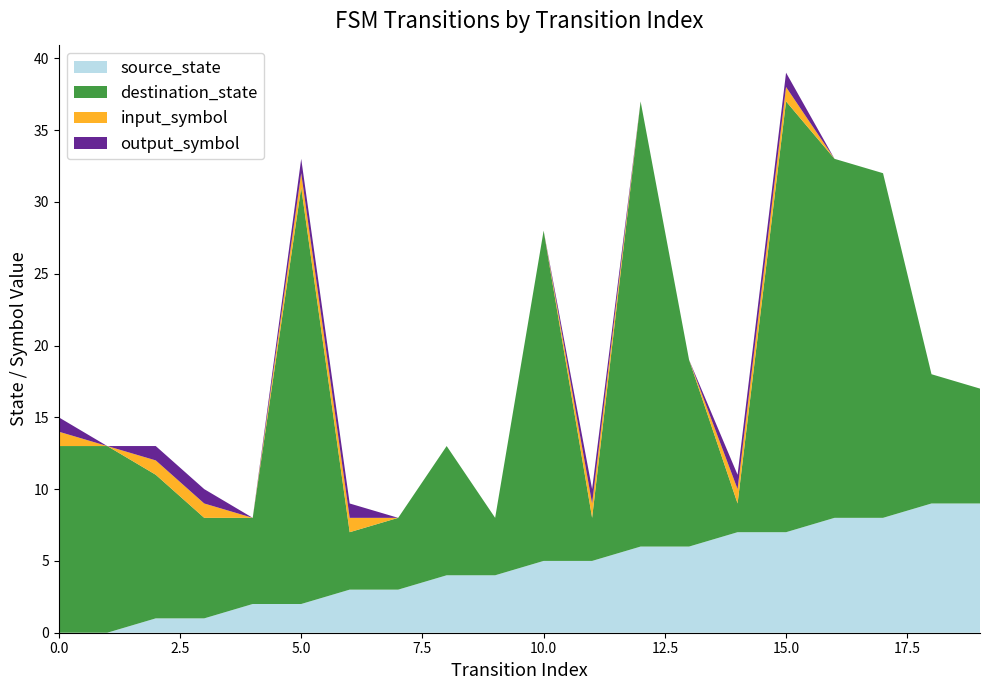

Reading left to right, list all the values displayed in this chart.

source_state: 0	0	1	1	2	2	3	3	4	4	5	5	6	6	7	7	8	8	9	9
destination_state: 13	13	10	7	6	29	4	5	9	4	23	3	31	13	2	30	25	24	9	8
input_symbol: 1	0	1	1	0	1	1	0	0	0	0	1	0	0	1	1	0	0	0	0
output_symbol: 1	0	1	1	0	1	1	0	0	0	0	1	0	0	1	1	0	0	0	0